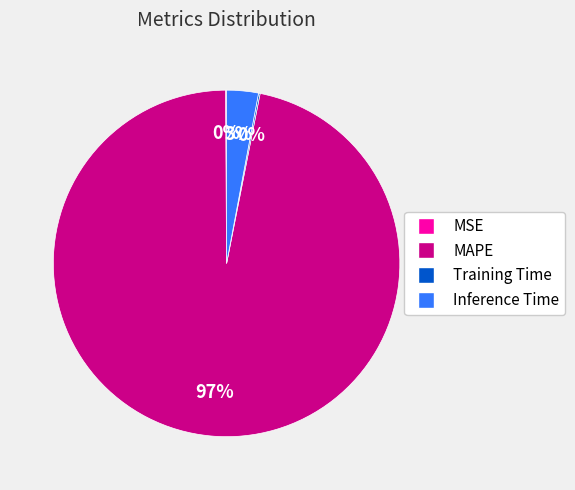

Is there a majority slice in this chart?

Yes